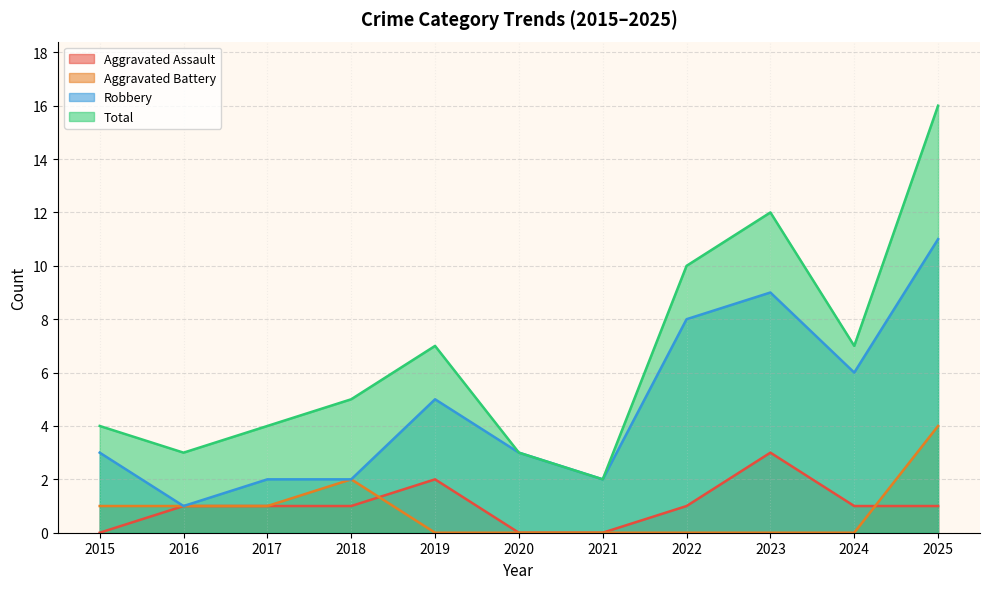

How many lines are shown in the chart?

4